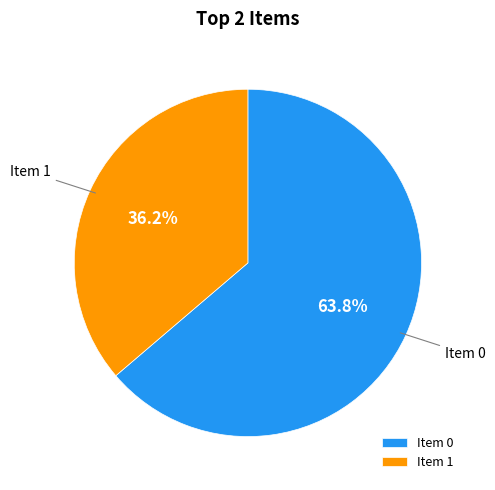

How many segments does this pie chart have?

2